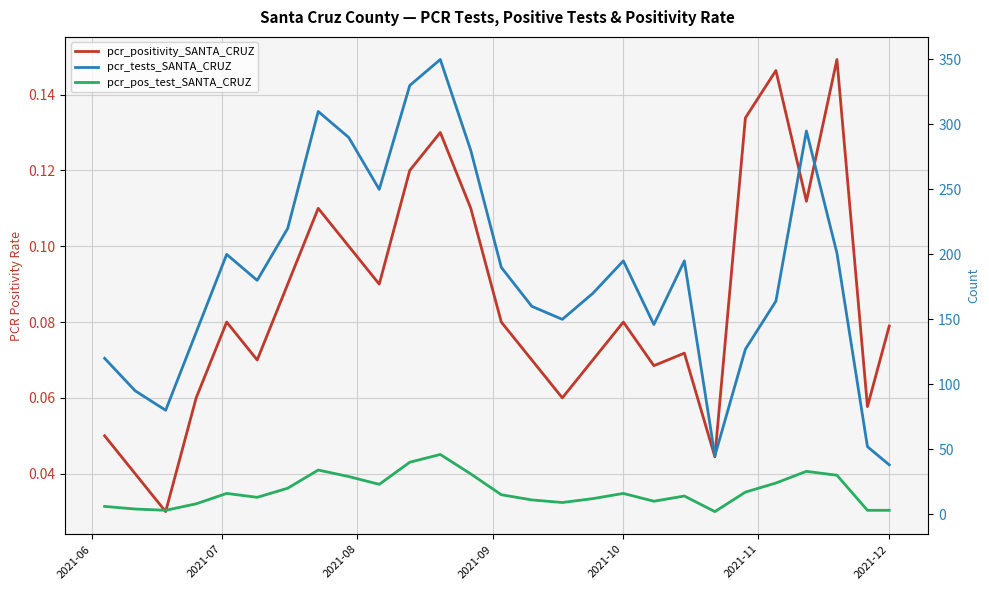

What is the minimum value for pcr_pos_test_SANTA_CRUZ?

2.0